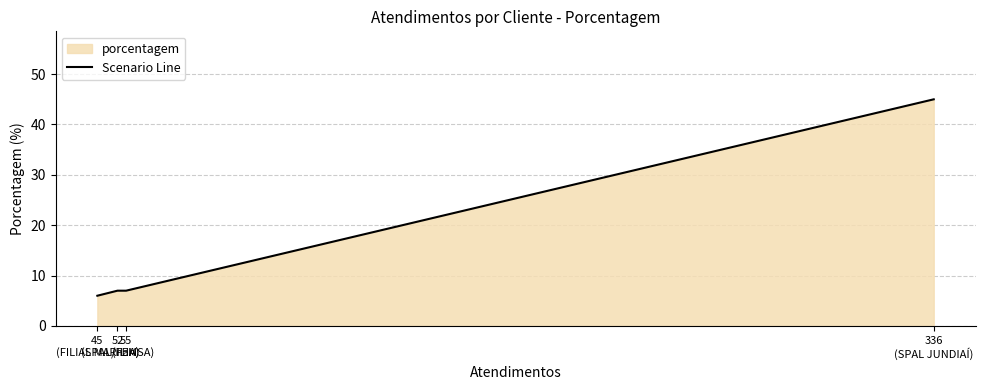

What is the label of the 3rd point from the right?

52
(SPAL/FEMSA)